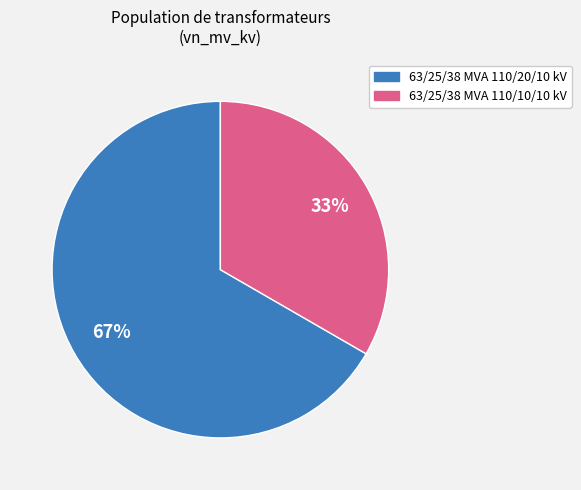

Which category has the smallest portion of the pie?

63/25/38 MVA 110/10/10 kV